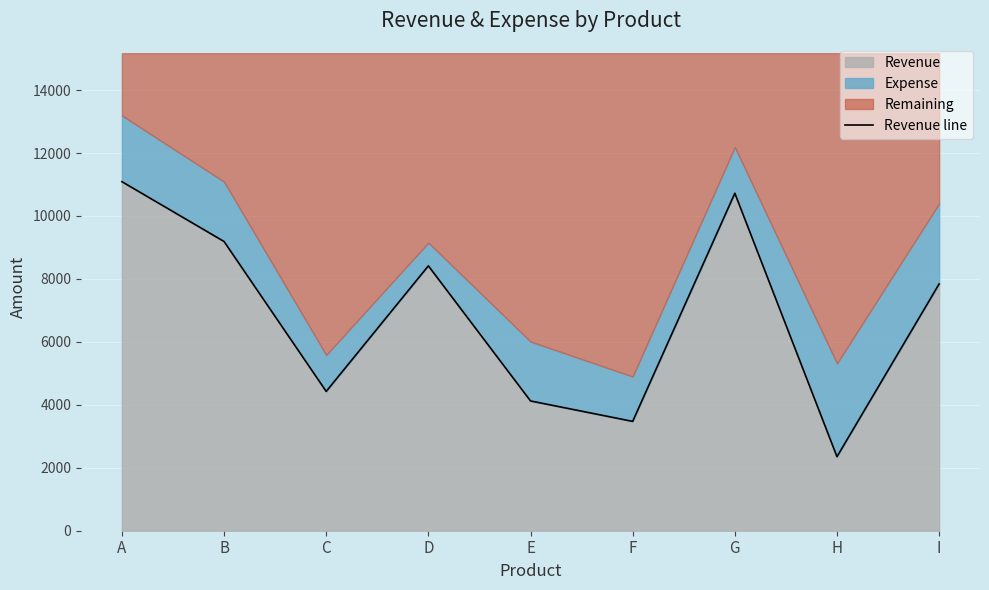

Which label corresponds to the largest value in the chart?

A